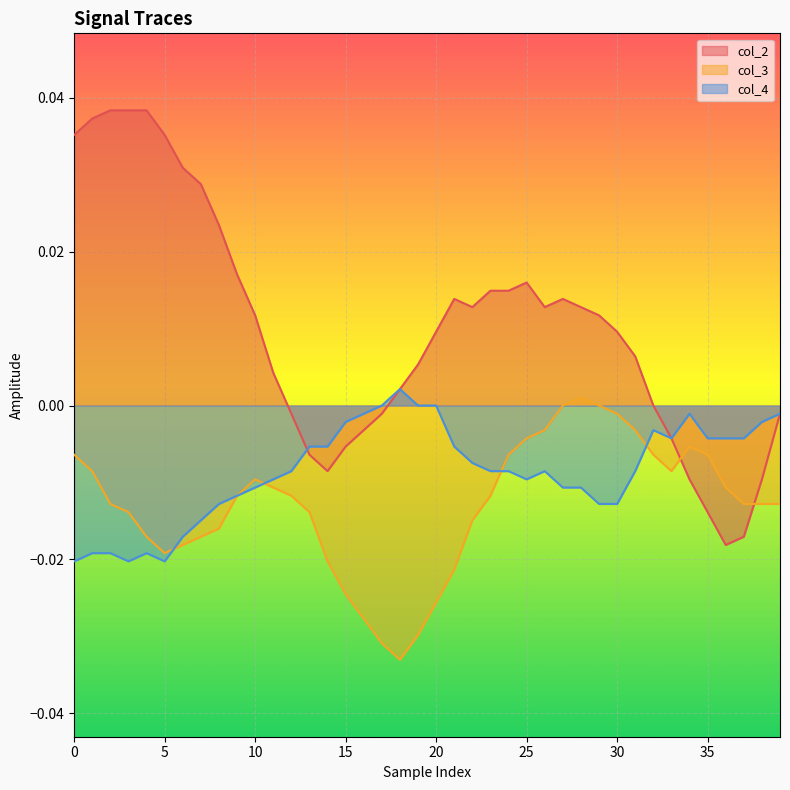

Which series has the widest spread of values?

col_2